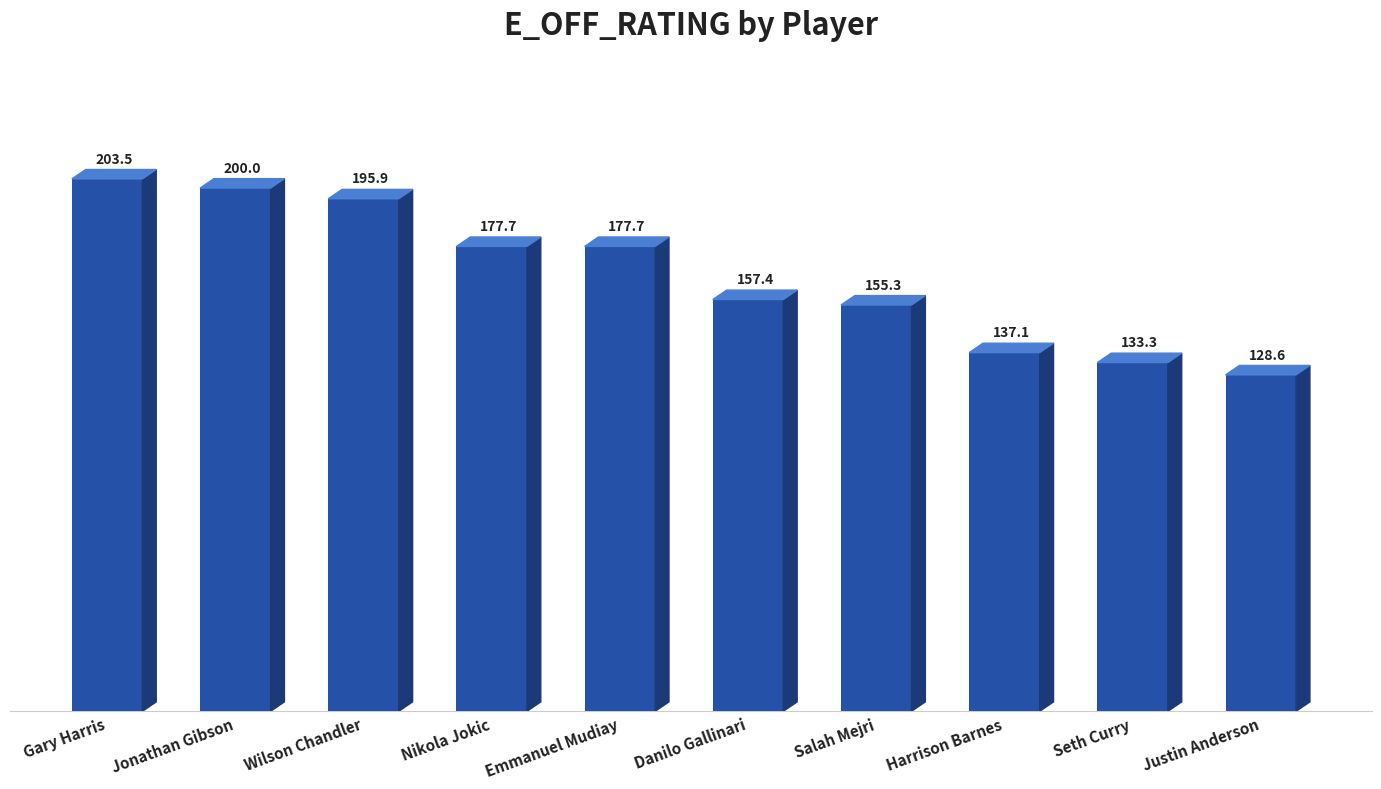

Which category has the highest value across all series?

Gary Harris